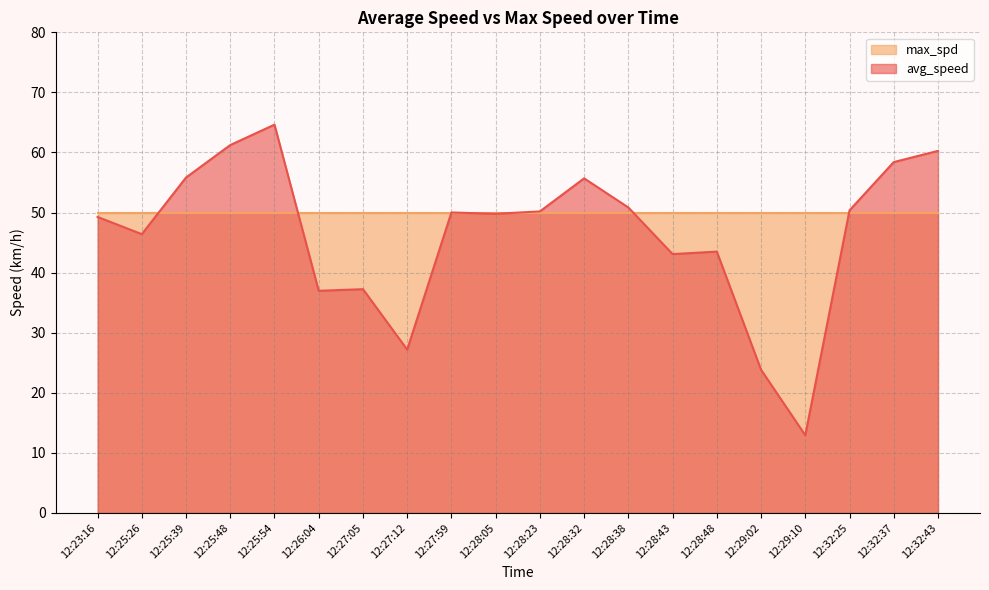

Reading right to left, list all the values displayed in this chart.

12:32:43=60.3	12:32:37=58.4	12:32:25=50.4	12:29:10=12.9	12:29:02=23.8	12:28:48=43.5	12:28:43=43.1	12:28:38=50.8	12:28:32=55.7	12:28:23=50.2	12:28:05=49.8	12:27:59=50.0	12:27:12=27.2	12:27:05=37.2	12:26:04=37.0	12:25:54=64.6	12:25:48=61.2	12:25:39=55.8	12:25:26=46.4	12:23:16=49.3